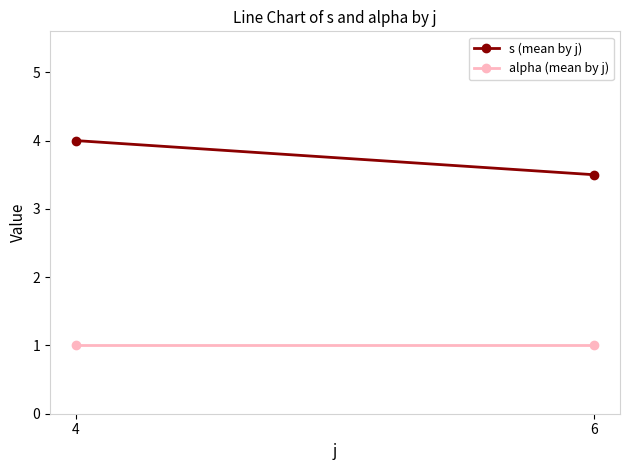

What is the sum of the alpha (mean by j) values at 6 and 4?

2.0